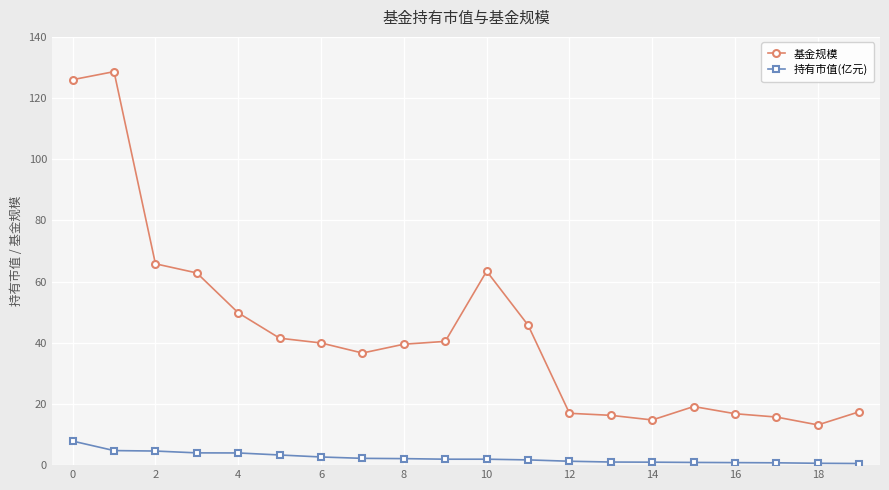

True or false: 基金规模 has more than 1 interior local peaks.

True